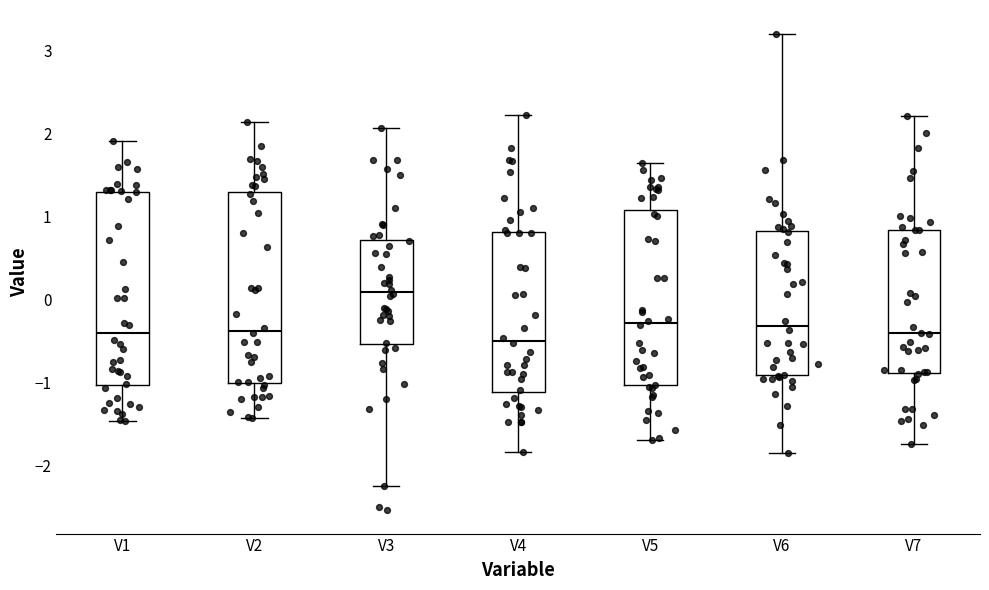

Reading left to right, read every box against the y-axis: the position of its median line, the range the box covers, and the ends of its whiskers. The values are not printed on the chart, so give them approximately, as read against the axis.

V1: median -0.4, box -1.0 to 1.3, whiskers -1.5 to 1.9
V2: median -0.4, box -1.0 to 1.3, whiskers -1.4 to 2.1
V3: median 0.1, box -0.5 to 0.7, whiskers -2.3 to 2.1
V4: median -0.5, box -1.1 to 0.8, whiskers -1.8 to 2.2
V5: median -0.3, box -1.0 to 1.1, whiskers -1.7 to 1.7
V6: median -0.3, box -0.9 to 0.8, whiskers -1.9 to 3.2
V7: median -0.4, box -0.9 to 0.8, whiskers -1.7 to 2.2